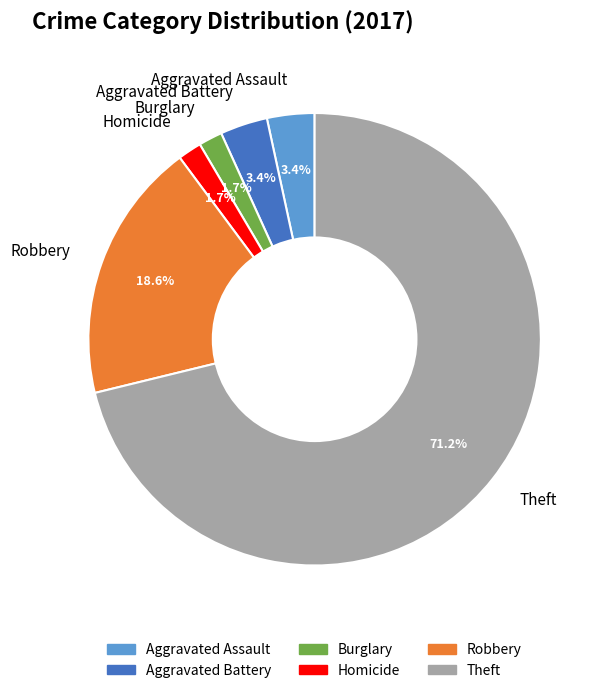

What is the largest slice in the pie chart?

Theft